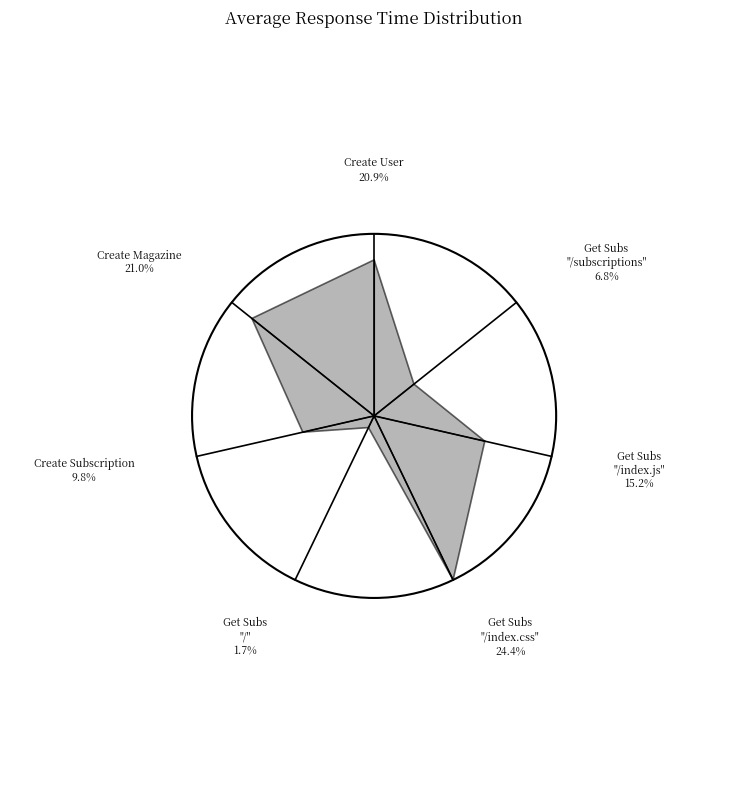

To the nearest percent, what percentage of the pie is Get Subscriptions "/"?

2%